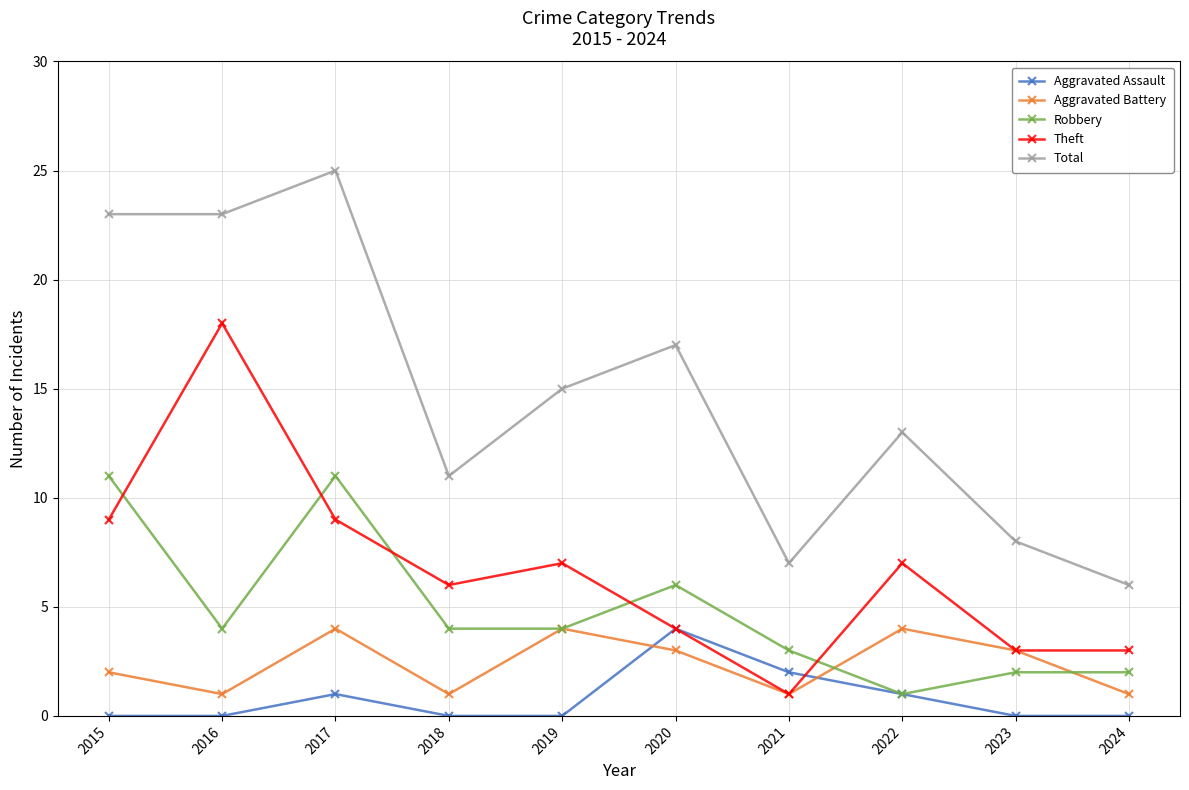

True or false: Total and Robbery cross at least once.

False